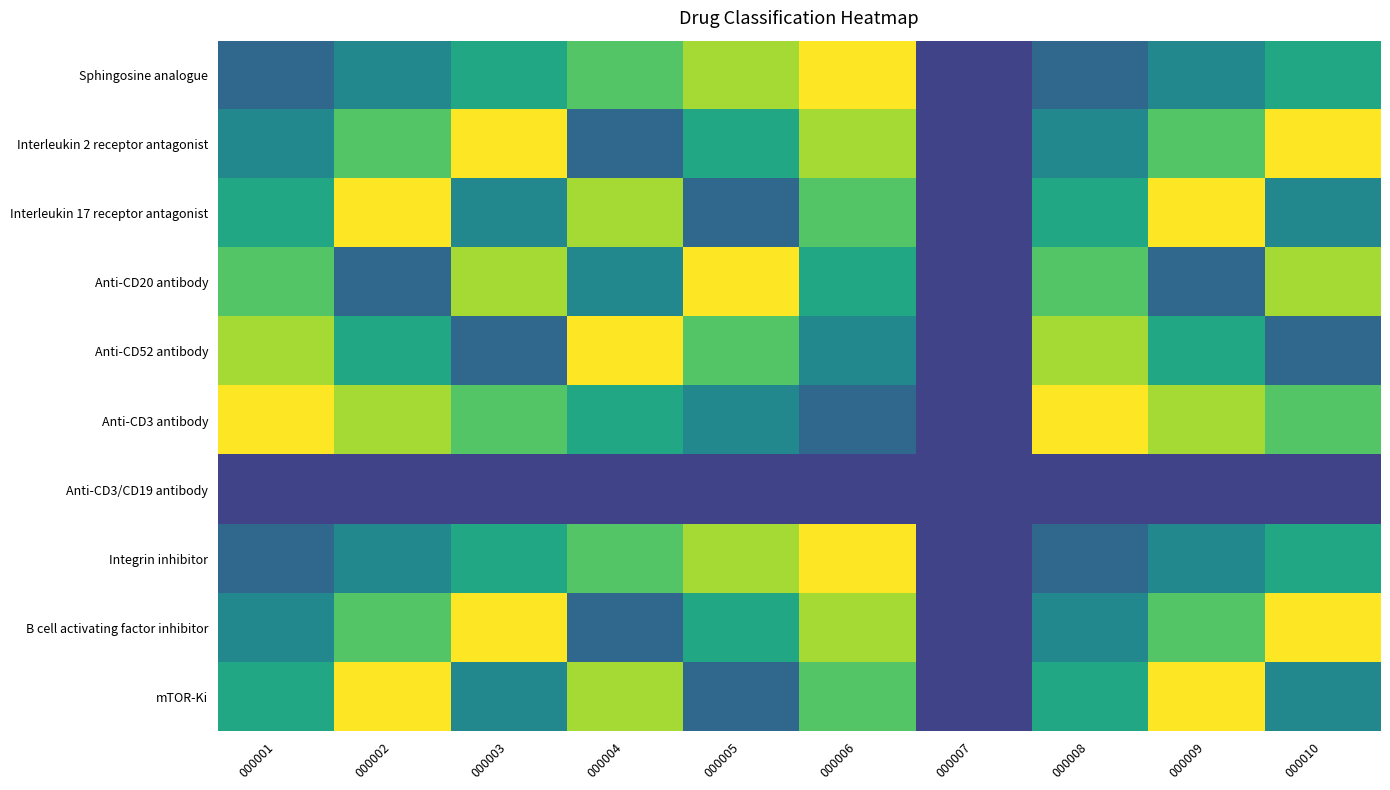

Count the number of categories in the chart.

10